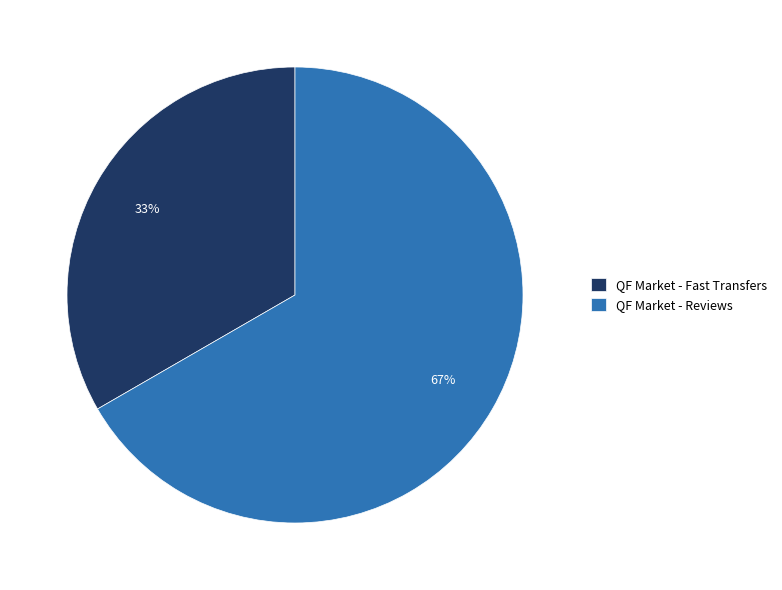

True or false: QF Market - Fast Transfers accounts for 22% of the total.

False